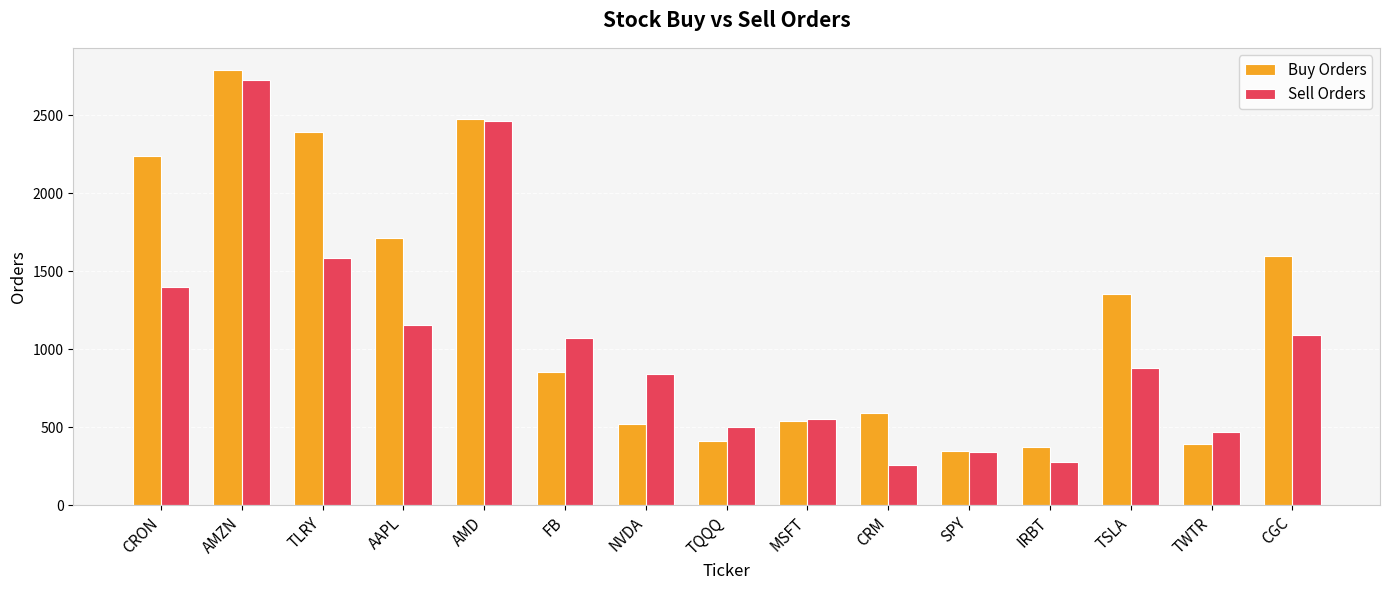

How many data points does each series have?

15